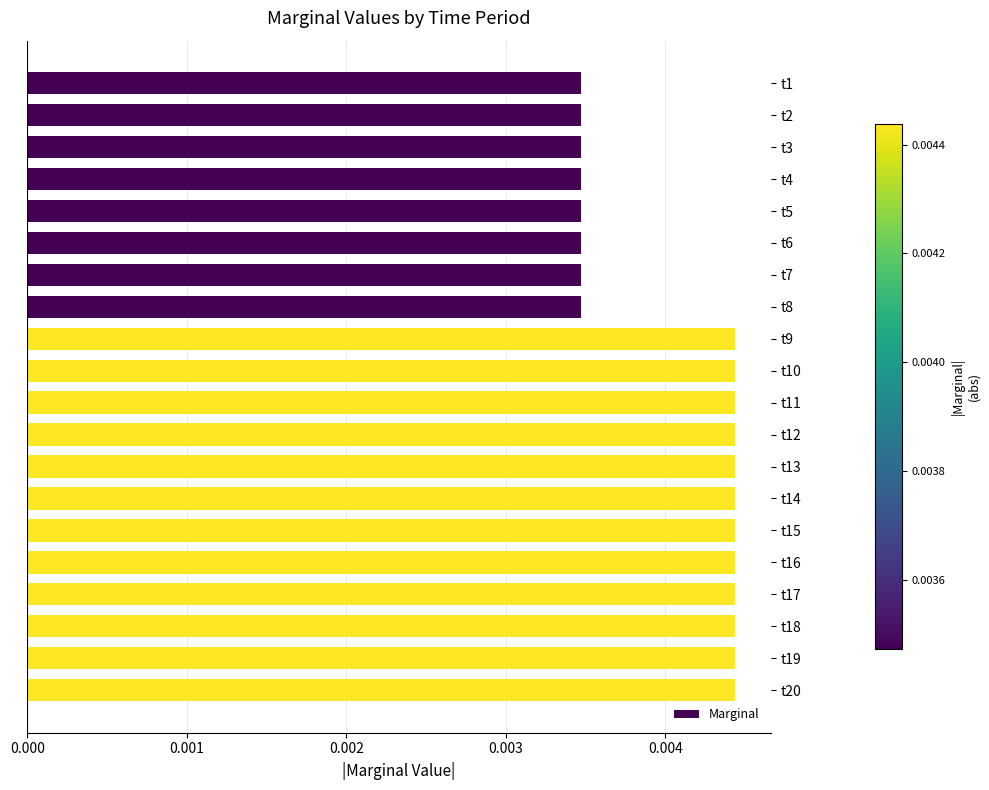

How many values are between 0 and 1?

20